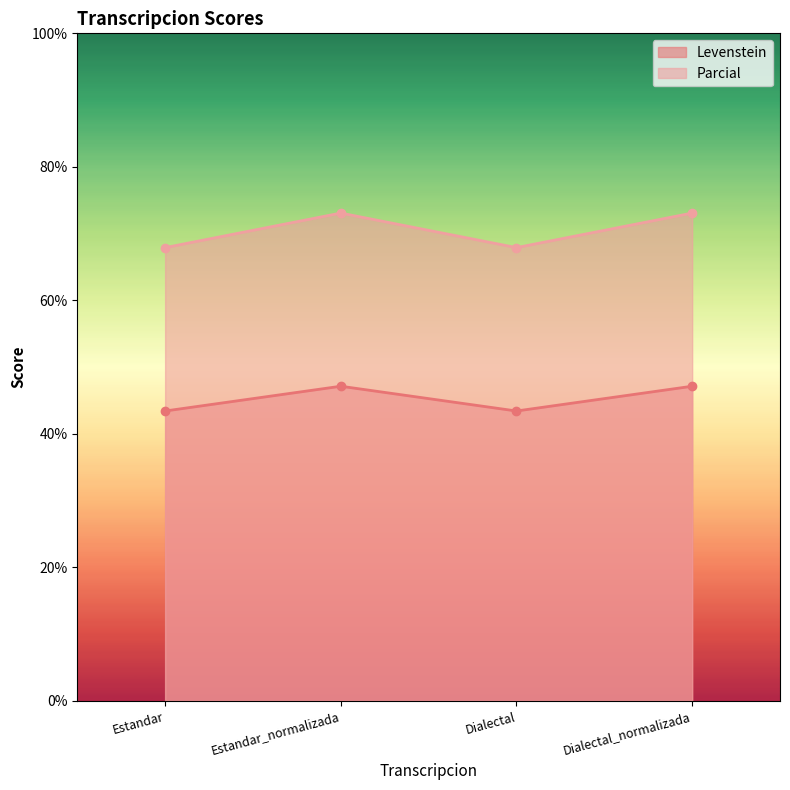

What is the sum of the Levenstein values at Estandar_normalizada and Dialectal_normalizada?

94.3